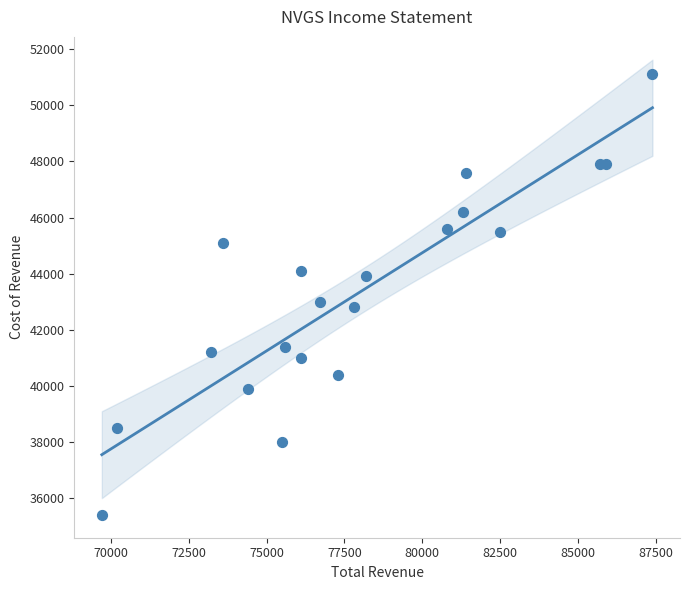

What is the range of Y values (max minus min)?

15700